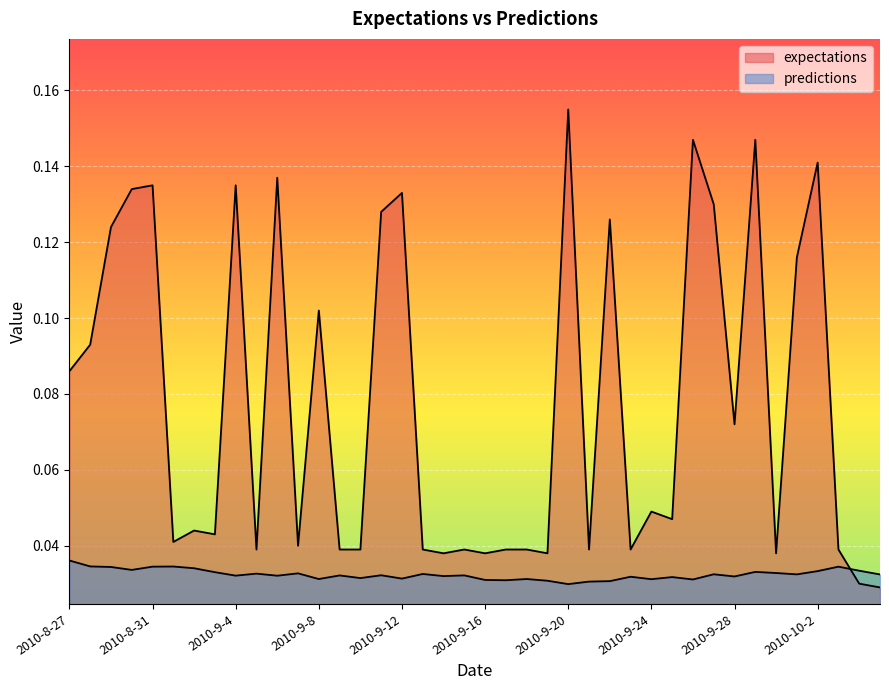

Which category has the lowest value in the expectations series?

2010-10-5